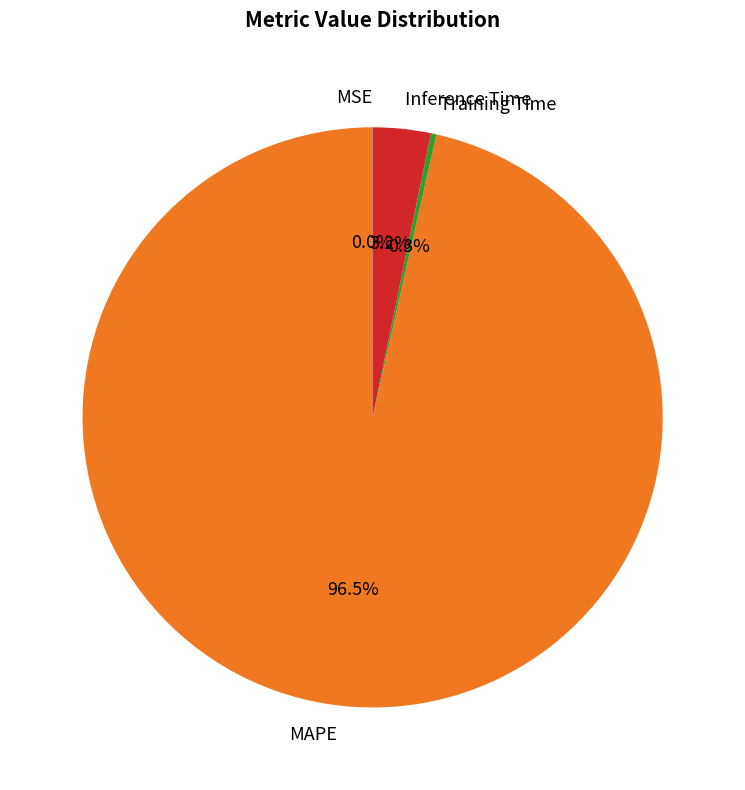

Is there a majority slice in this chart?

Yes